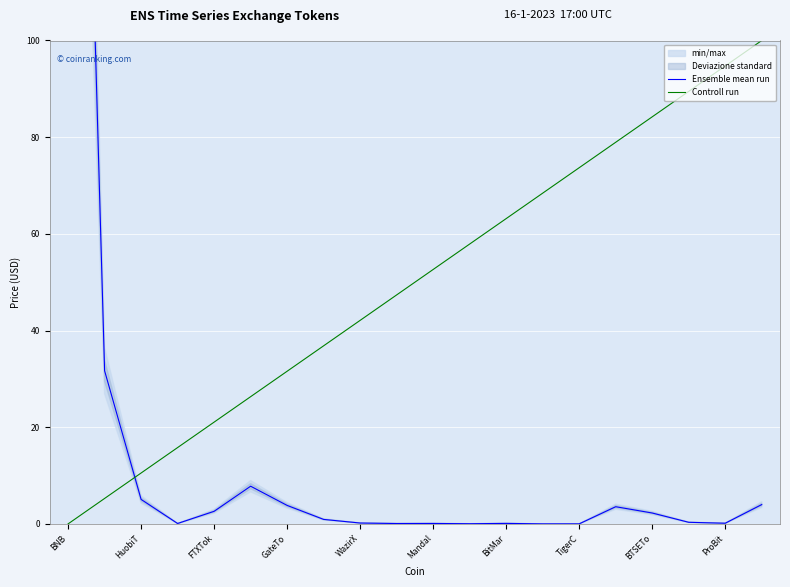

Reading right to left, what are all the values shown in this chart?

Ensemble mean run: 4.0	0.1	0.3	2.2	3.6	0.0	0.0	0.1	0.0	0.1	0.1	0.2	0.9	3.8	7.8	2.6	0.1	5.1	31.7	297.3
Controll run: 100.0	94.7	89.5	84.2	78.9	73.7	68.4	63.2	57.9	52.6	47.4	42.1	36.8	31.6	26.3	21.1	15.8	10.5	5.3	0.0